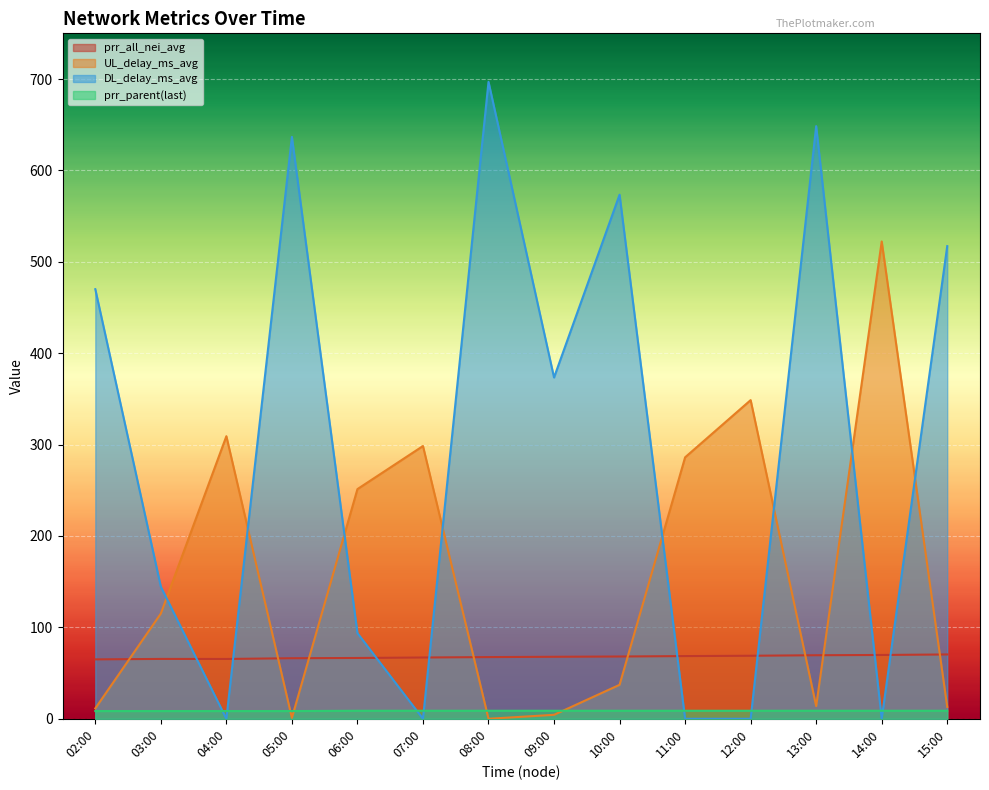

Which series has the largest total across all categories?

DL_delay_ms_avg